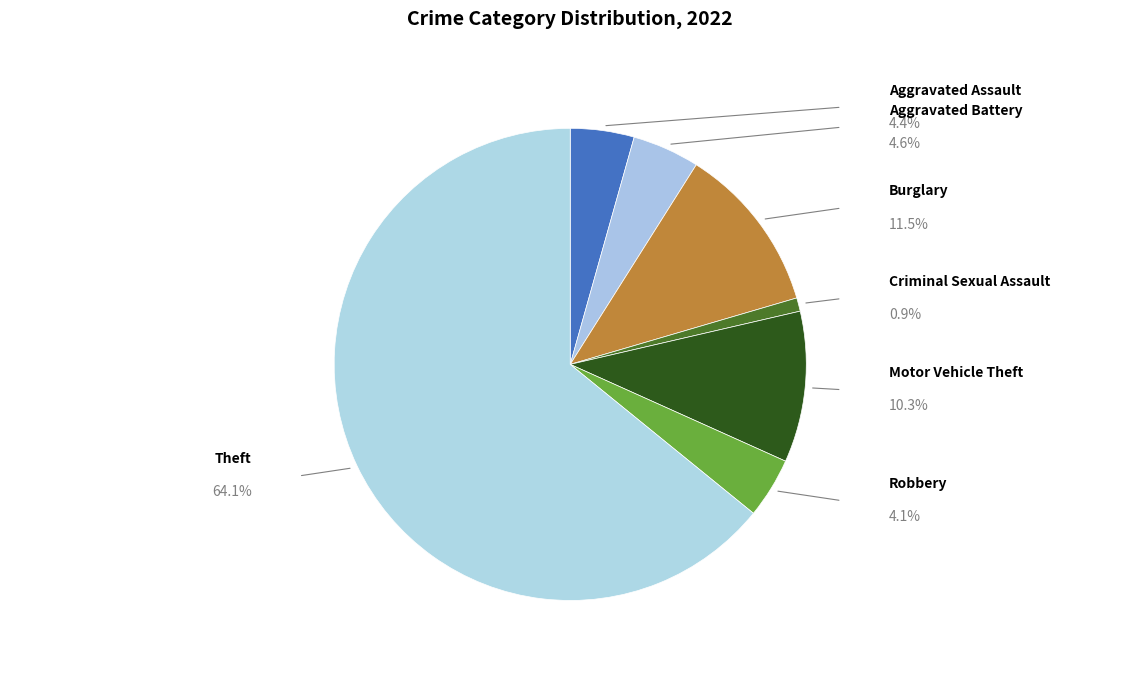

To the nearest percent, what percentage of the pie is Burglary?

11%